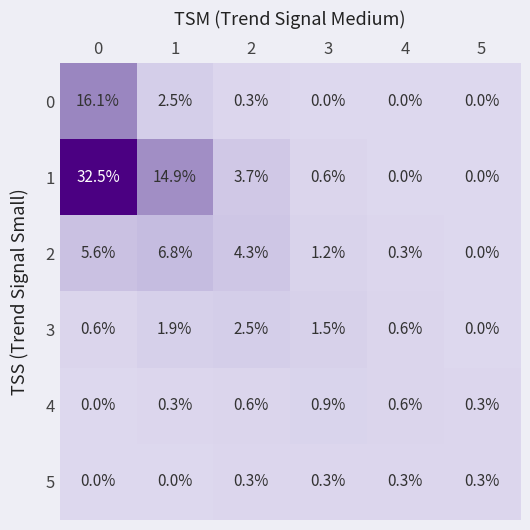

How many values in 5 are above zero?

4